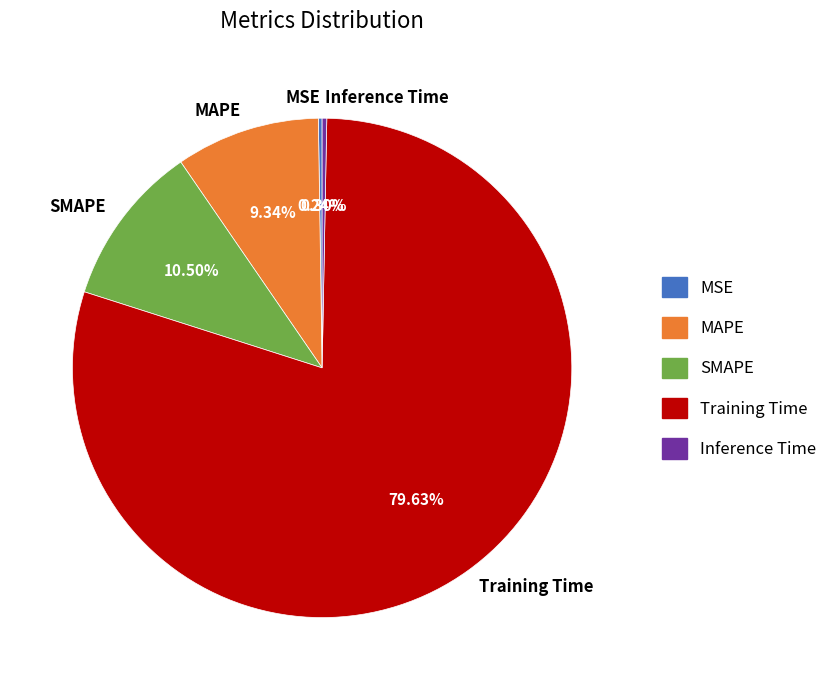

Which category has the biggest portion of the pie?

Training Time